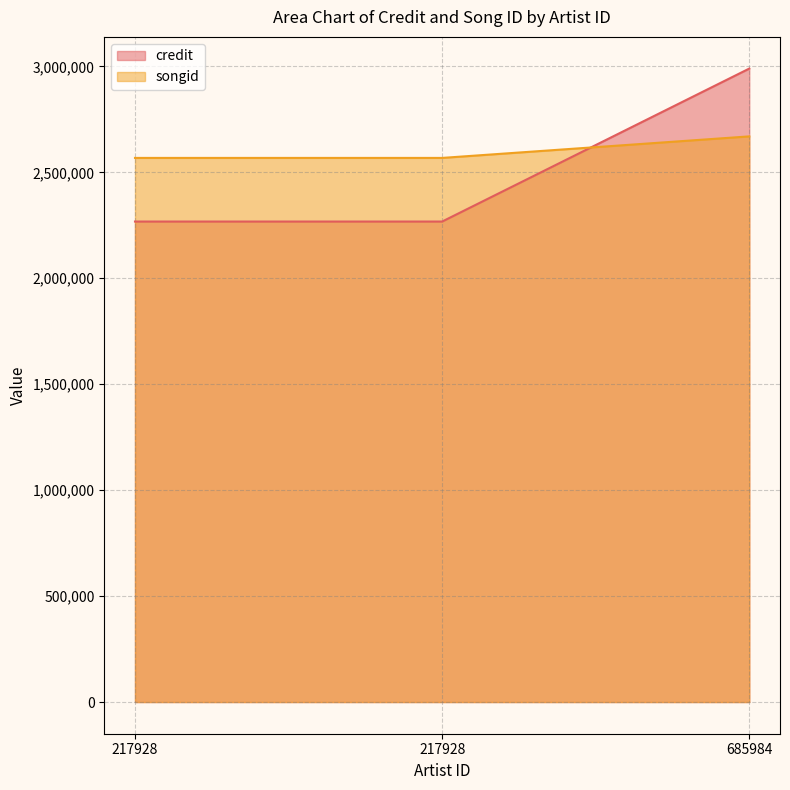

Which series changed the most between 217928 and 217928?

credit